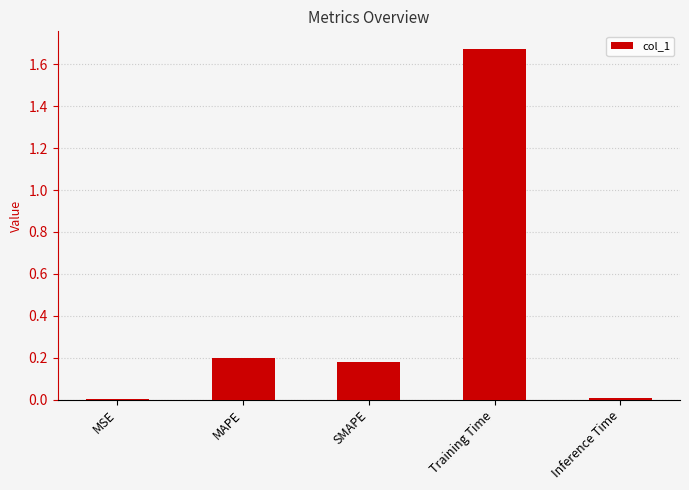

The chart shows a value of 0.2 at MAPE. True or false?

True